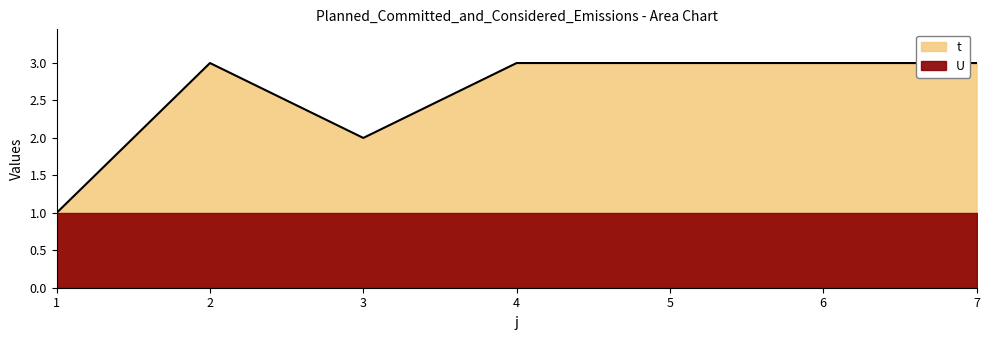

List the labels in order of value, largest first.

2, 4, 5, 6, 7, 3, 1